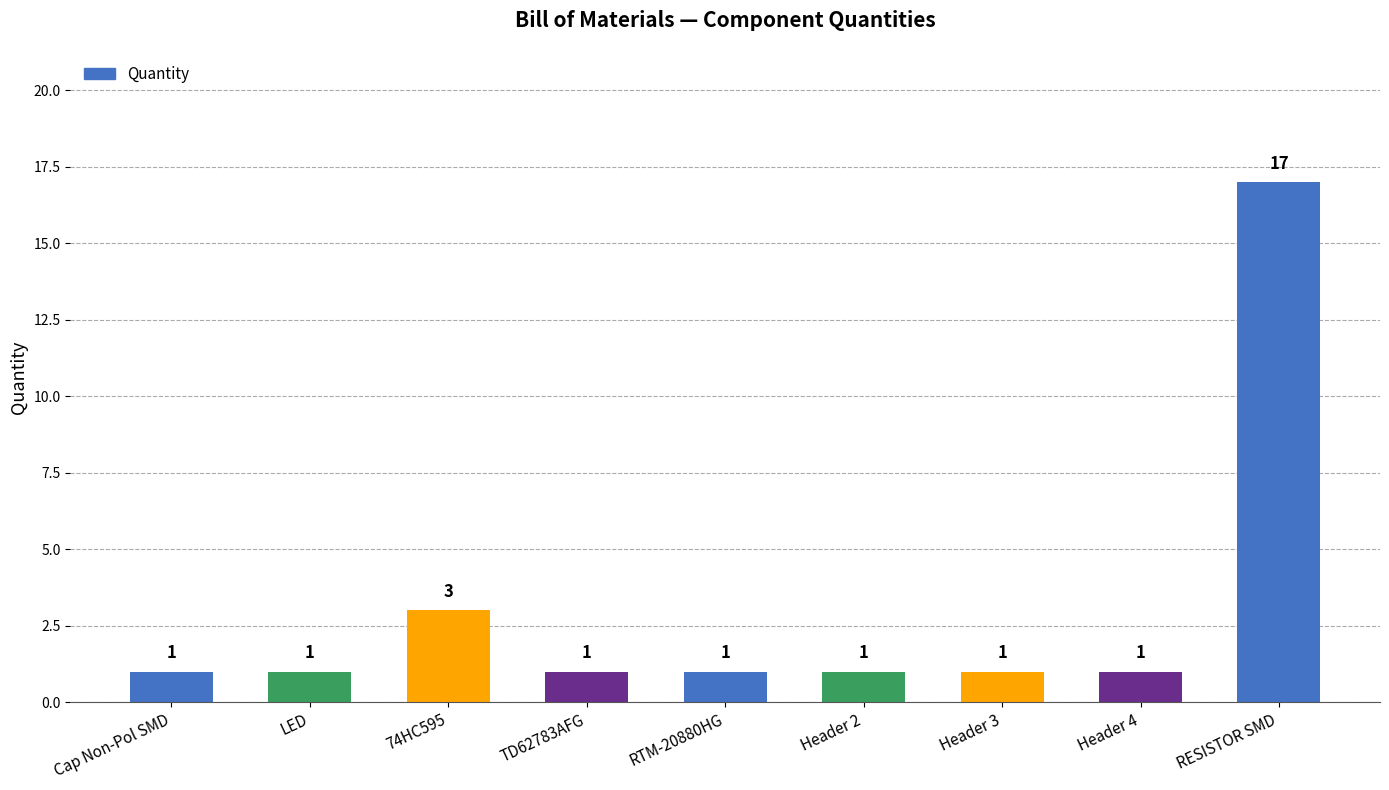

What is the ratio of the value at Header 2 to the value at Header 4?

1.0